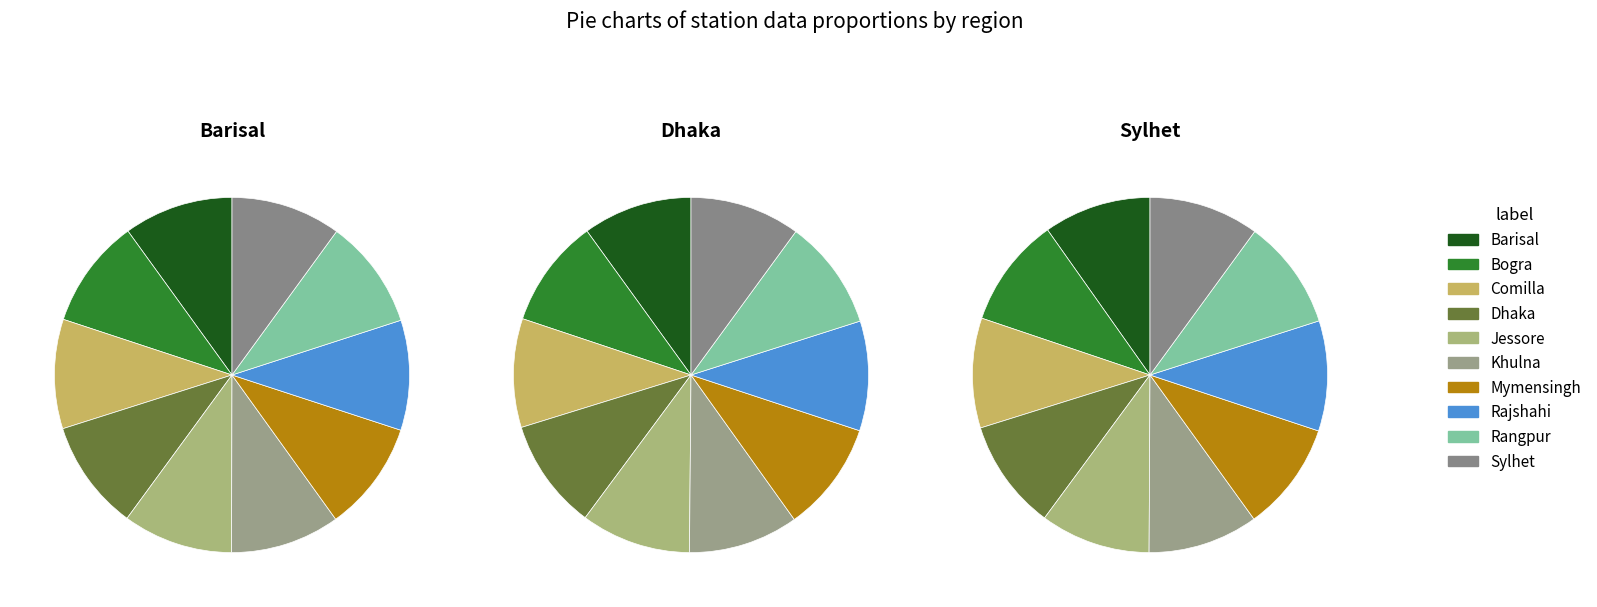

Is 1982 the majority of the pie?

No